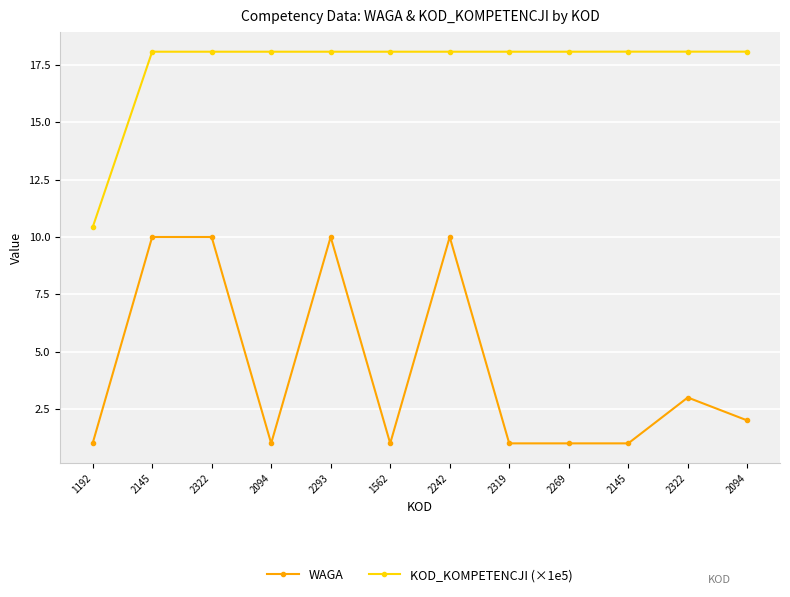

What are all the series names shown in the legend?

WAGA, KOD_KOMPETENCJI (×1e5)